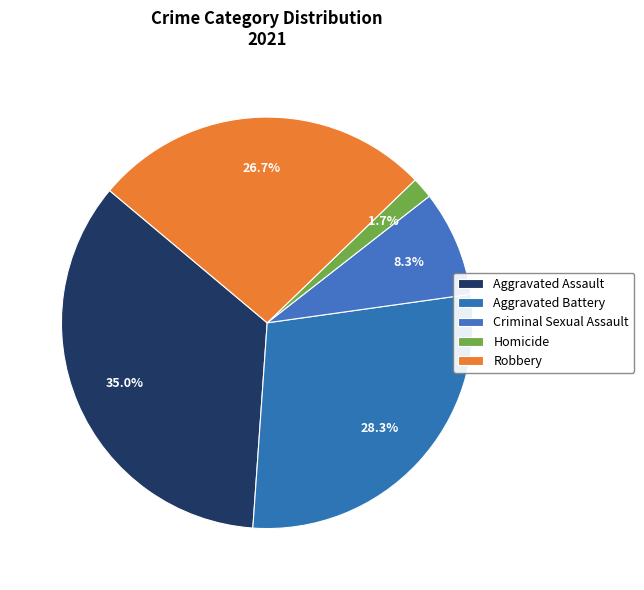

What is the change in value from Aggravated Assault to Criminal Sexual Assault?

-16